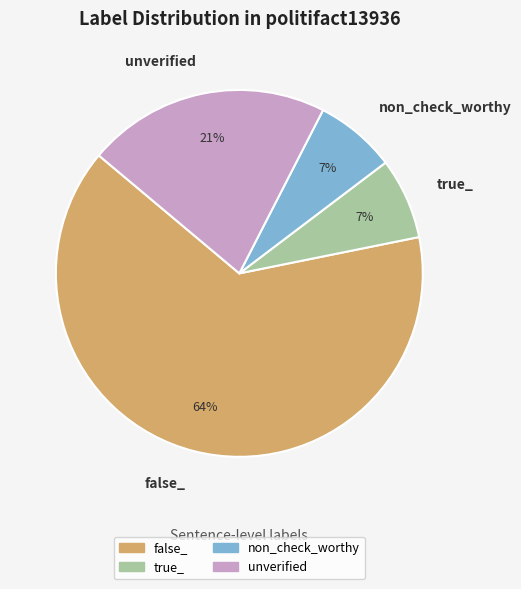

Which slice is the largest?

false_